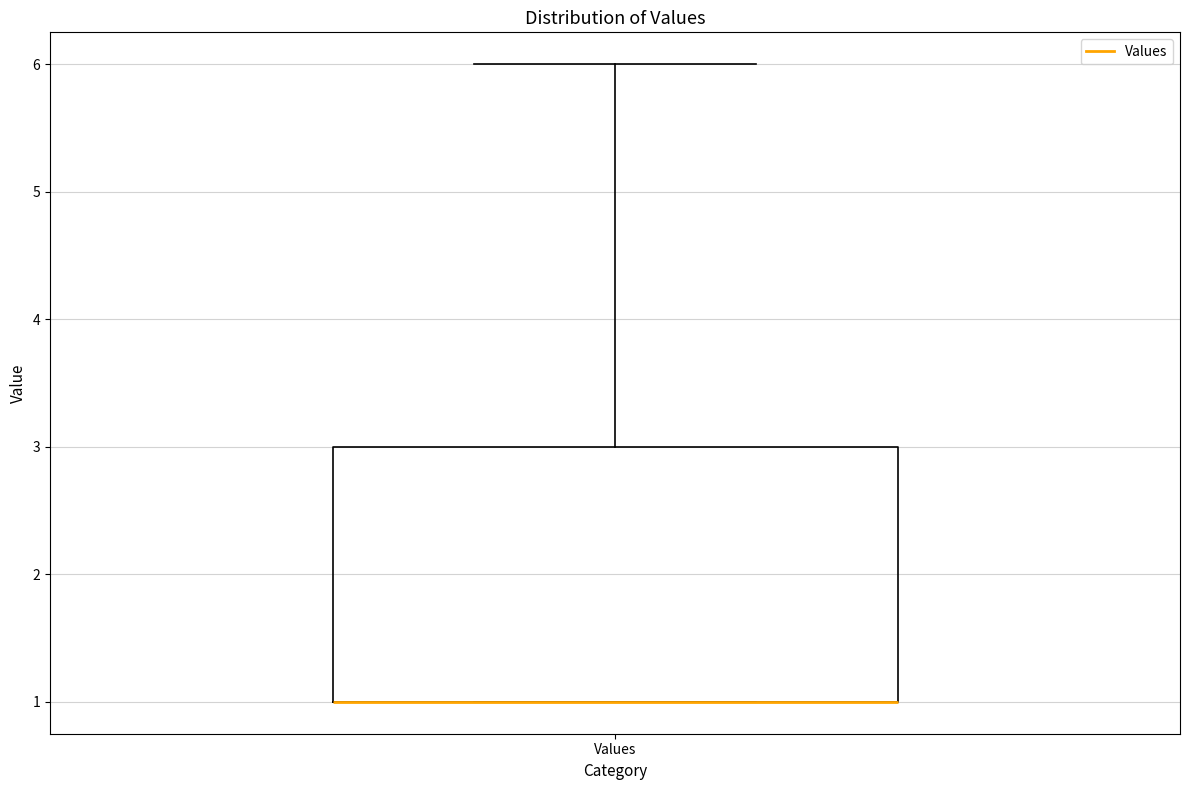

Read this box plot against the y-axis: the position of the median line, the range covered by the box, and the ends of both whiskers. The values are not printed on the chart, so give them approximately, as read against the axis.

median 1 (drawn on the box's lower edge), box 1 to 3, whiskers 1 to 6